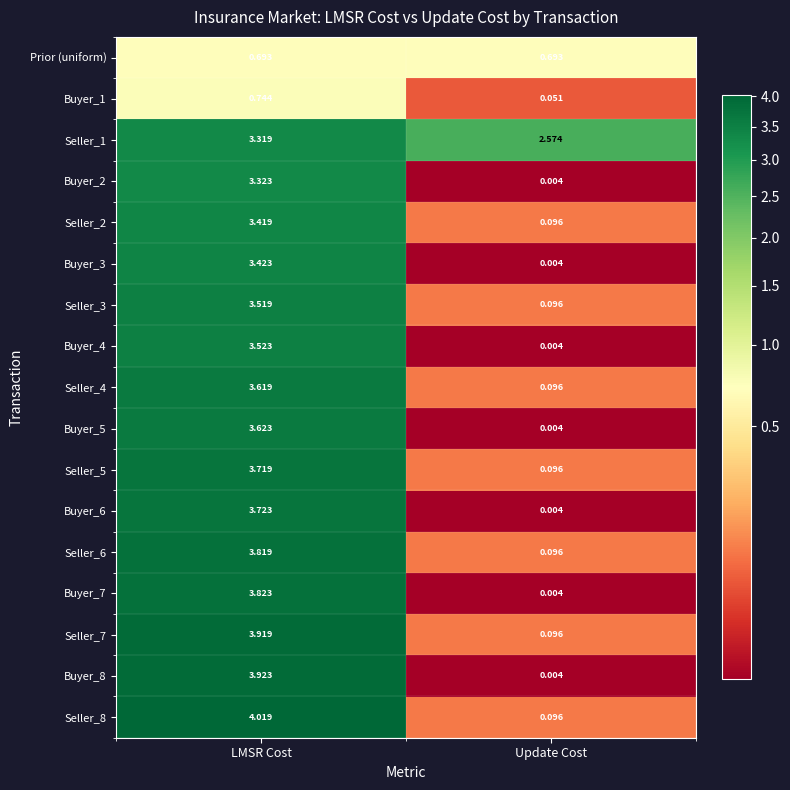

Which series changed the most between LMSR Cost and Update Cost?

Seller_8